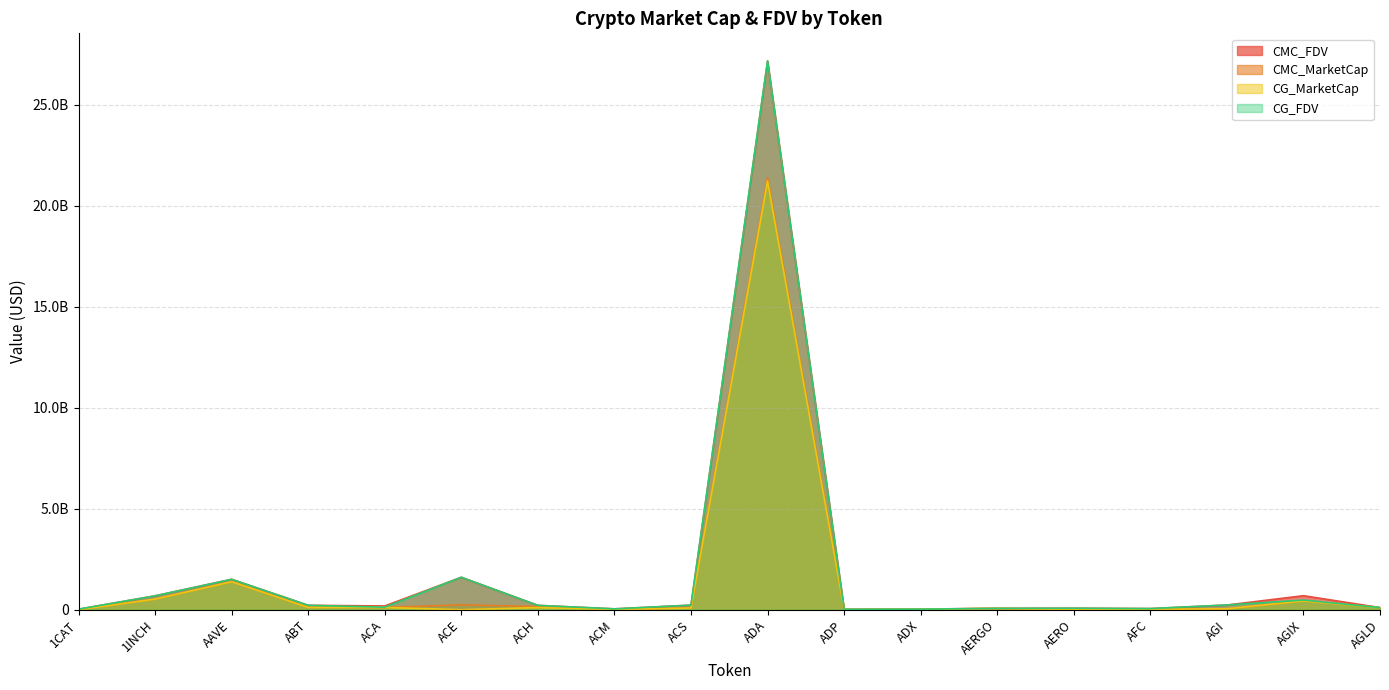

Which series has the largest total across all categories?

CMC_FDV